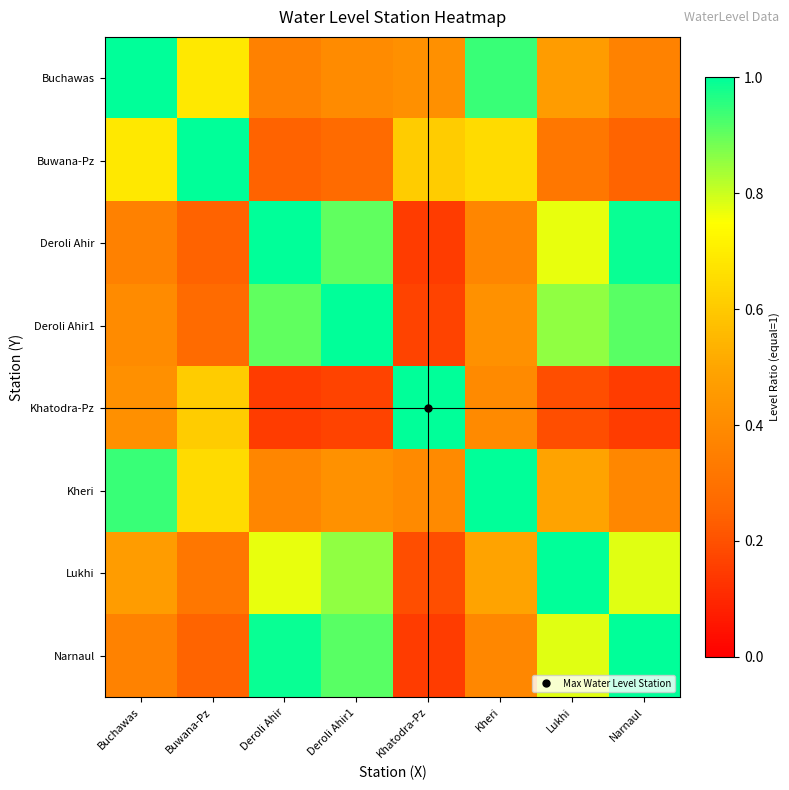

Which series has the largest range (max minus min)?

Deroli Ahir